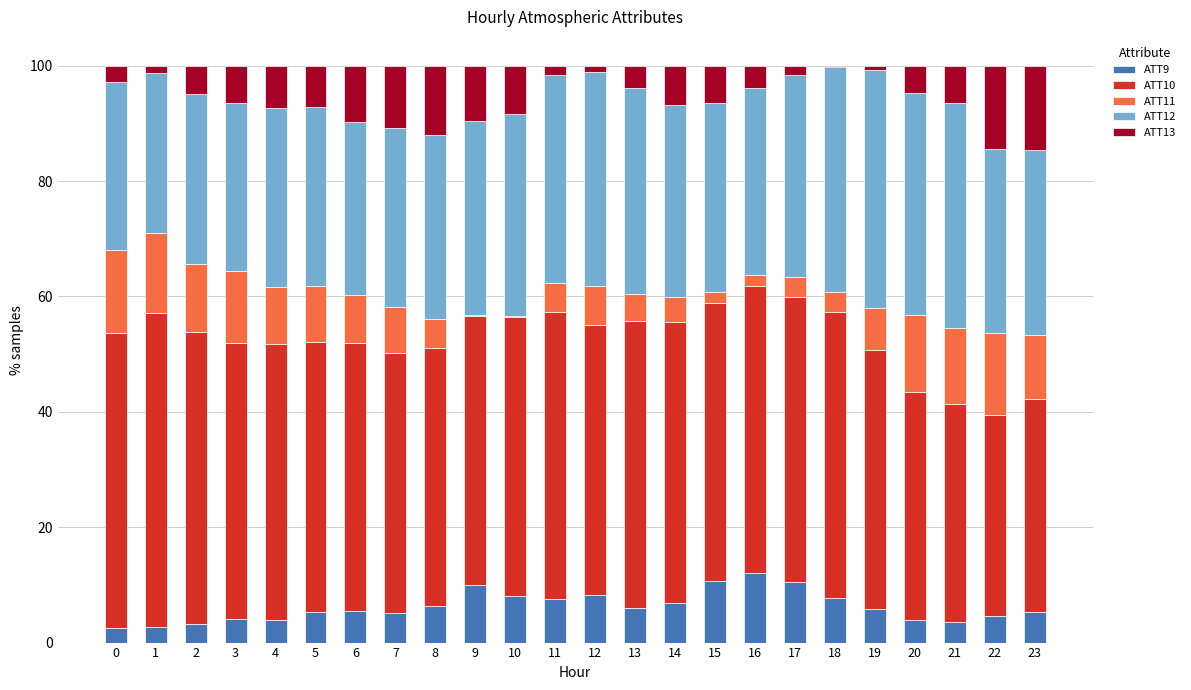

Is it true that ATT9 equals 5.3 at 5?

True